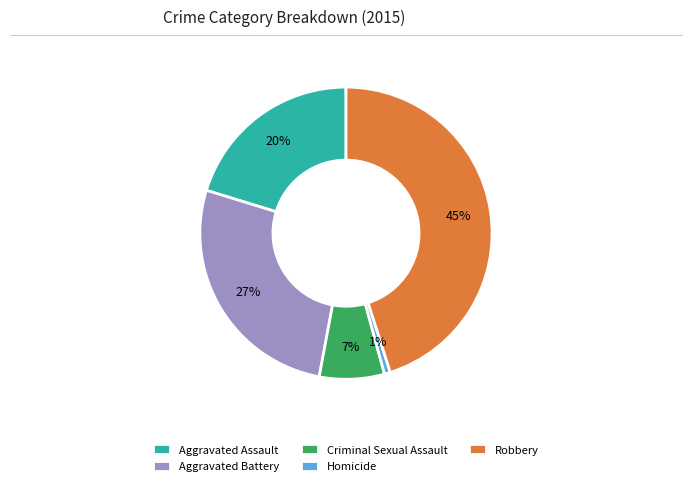

Combined, do Aggravated Assault and Robbery account for over 50%?

Yes